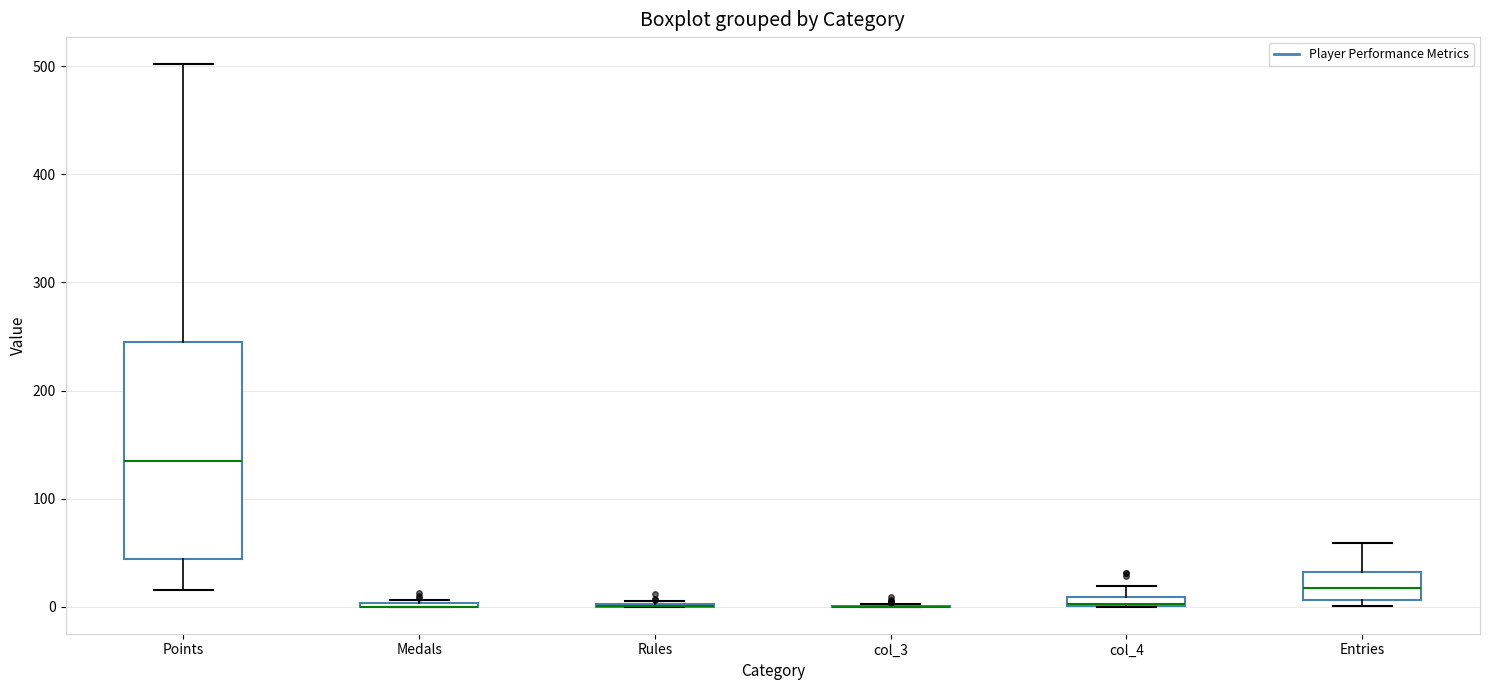

Comparing the boxes themselves (not the whiskers), which one is the tallest?

Points